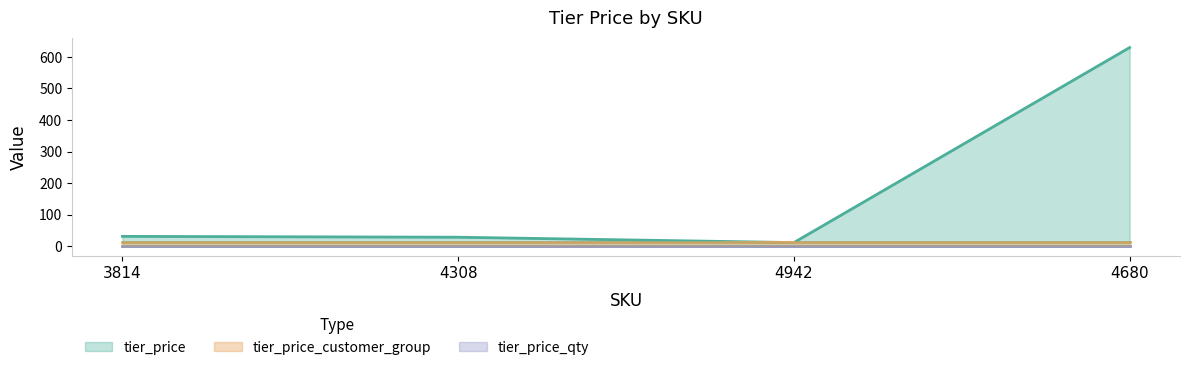

What is the difference between the highest and lowest values at 4680?

629.0